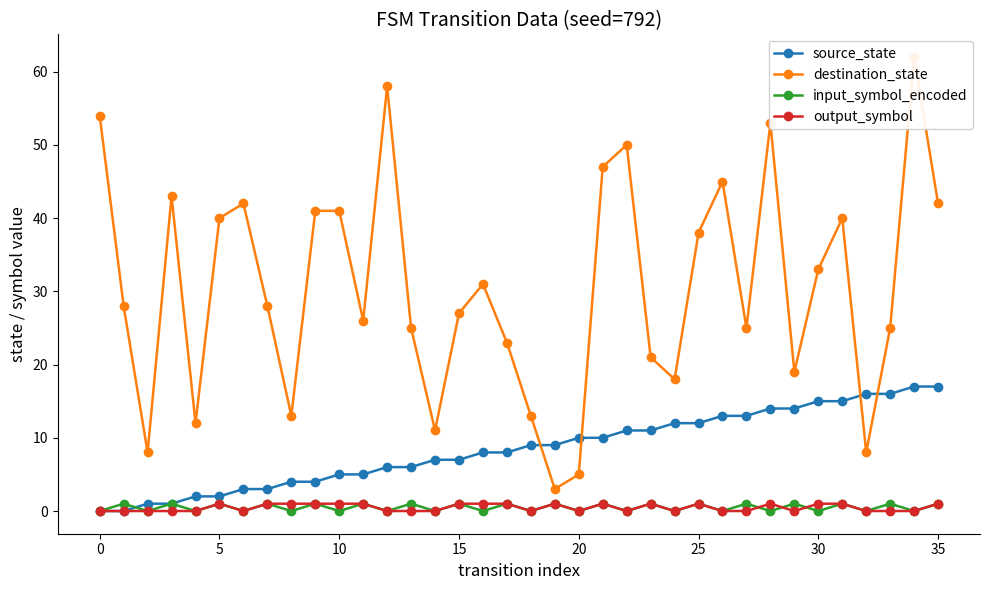

Rank the series by their maximum value, from lowest to highest.

input_symbol_encoded, output_symbol, source_state, destination_state